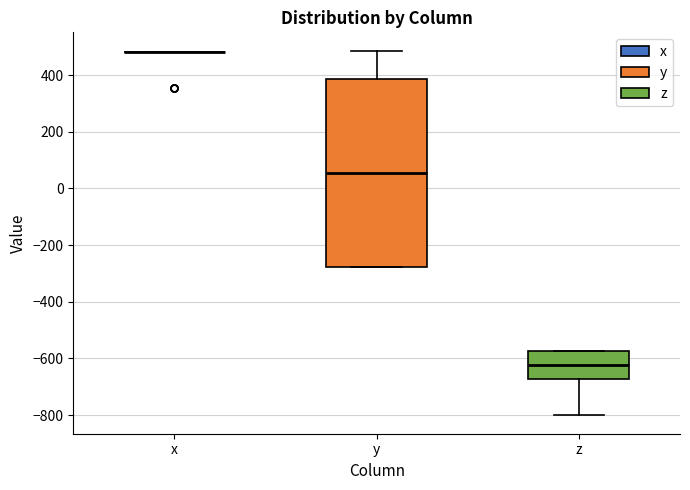

Reading left to right, transcribe this box plot: for each box, give where its median line is, the range the box spans, and where its two whiskers end, as read against the y-axis. The values are not printed on the chart, so give them approximately, as read against the axis.

x: box collapsed to a line at 480, whiskers 480 to 480
y: median 60, box -280 to 380, whiskers -280 to 480
z: median -620, box -680 to -580, whiskers -800 to -580